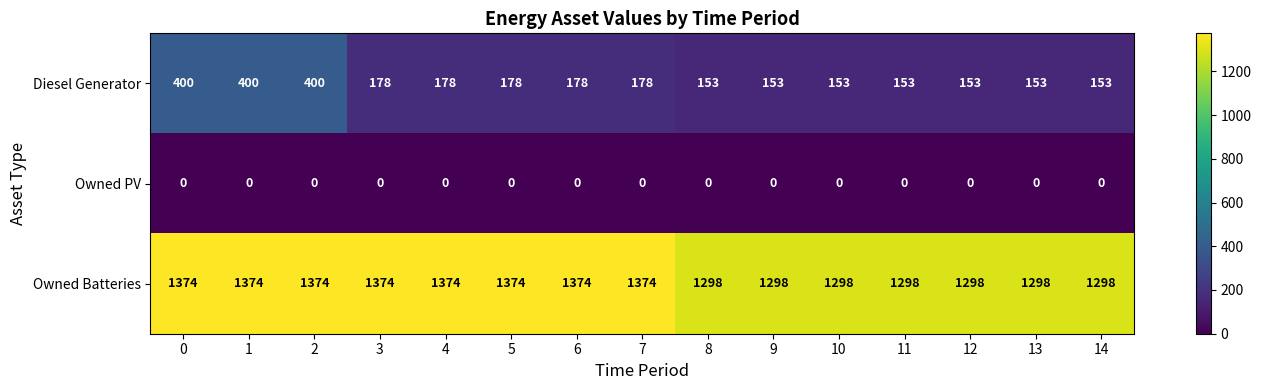

What is the sum of all Owned Batteries values?

20078